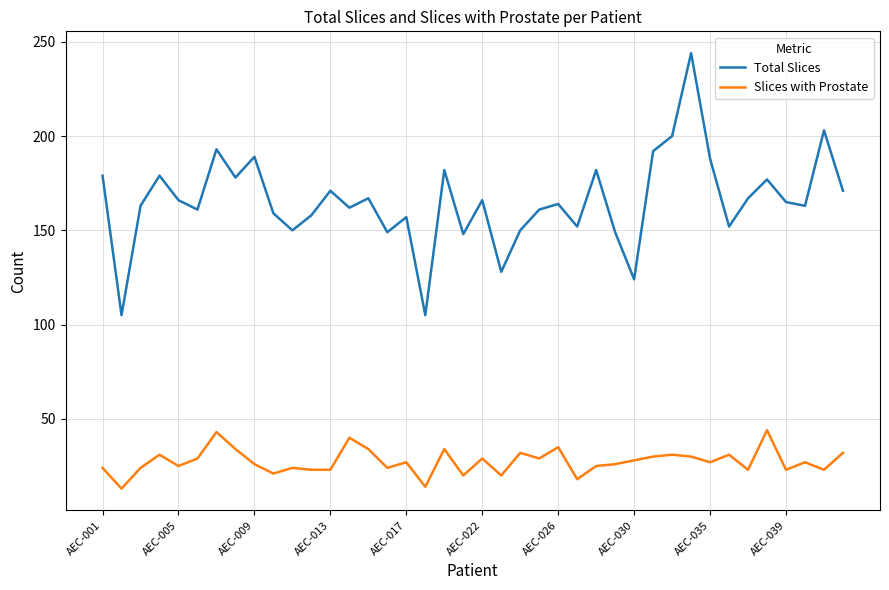

What is the difference between the maximum and minimum values in the Slices with Prostate series?

31